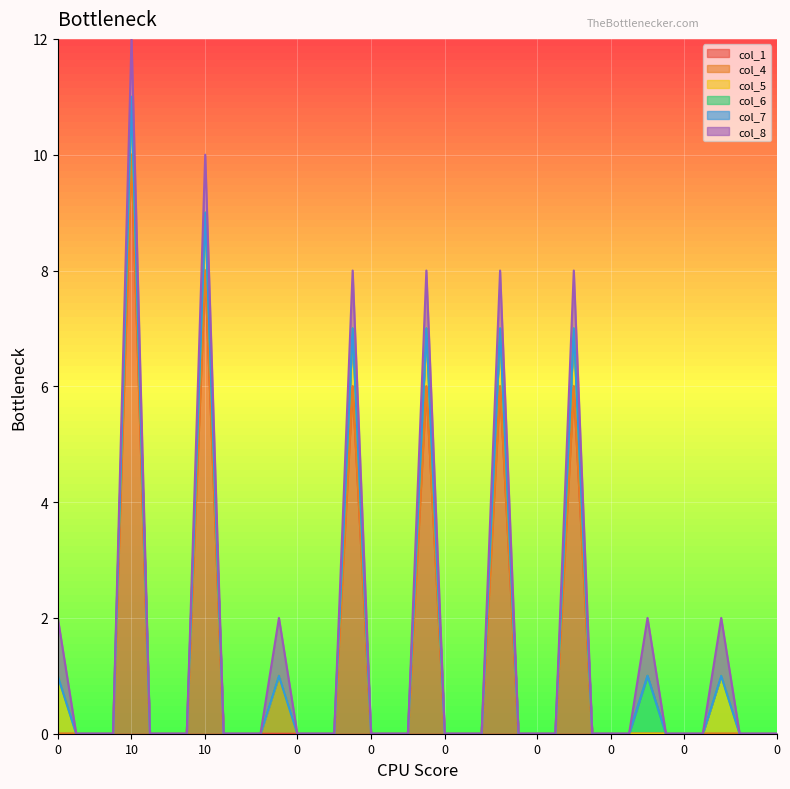

Reading left to right, extract all data points from this chart.

col_1: 0	0	0	0	10	0	0	0	8	0	0	0	0	0	0	0	6	0	0	0	6	0	0	0	6	0	0	0	6	0	0	0	0	0	0	0	0	0	0	0
col_4: 0	0	0	0	0	0	0	0	0	0	0	0	1	0	0	0	0	0	0	0	0	0	0	0	0	0	0	0	0	0	0	0	0	0	0	0	0	0	0	0
col_5: 1	0	0	0	1	0	0	0	1	0	0	0	0	0	0	0	1	0	0	0	1	0	0	0	1	0	0	0	1	0	0	0	0	0	0	0	1	0	0	0
col_6: 0	0	0	0	0	0	0	0	0	0	0	0	0	0	0	0	0	0	0	0	0	0	0	0	0	0	0	0	0	0	0	0	1	0	0	0	0	0	0	0
col_7: 0	0	0	0	0	0	0	0	0	0	0	0	0	0	0	0	0	0	0	0	0	0	0	0	0	0	0	0	0	0	0	0	0	0	0	0	0	0	0	0
col_8: 1	0	0	0	1	0	0	0	1	0	0	0	1	0	0	0	1	0	0	0	1	0	0	0	1	0	0	0	1	0	0	0	1	0	0	0	1	0	0	0